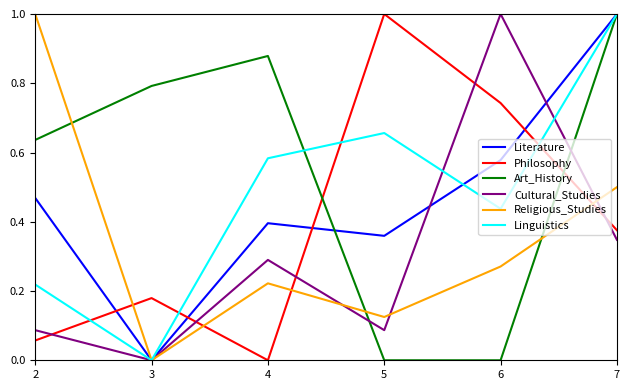

At which label does Religious_Studies reach its peak?

2